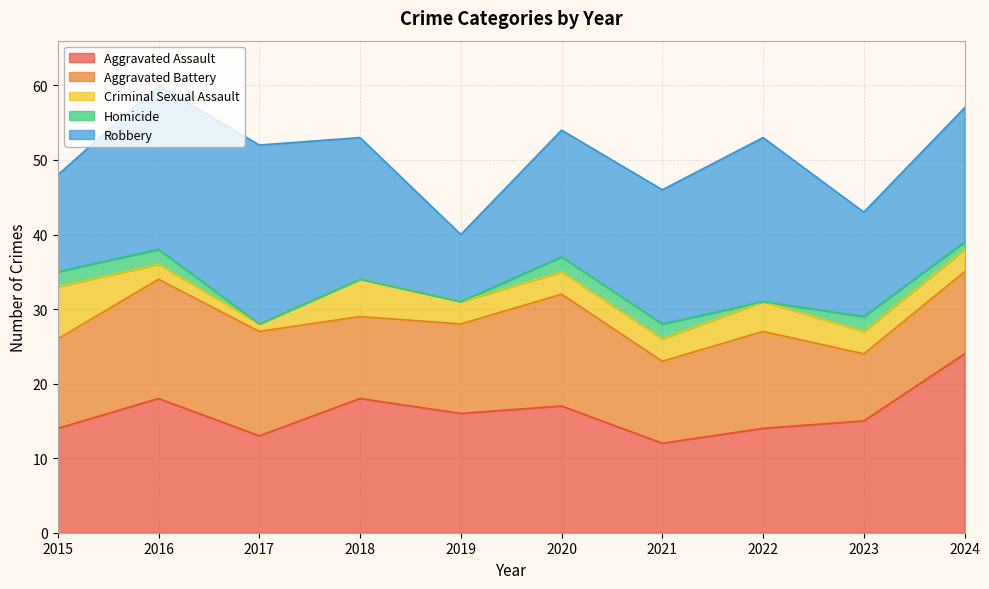

How many lines are shown in the chart?

5